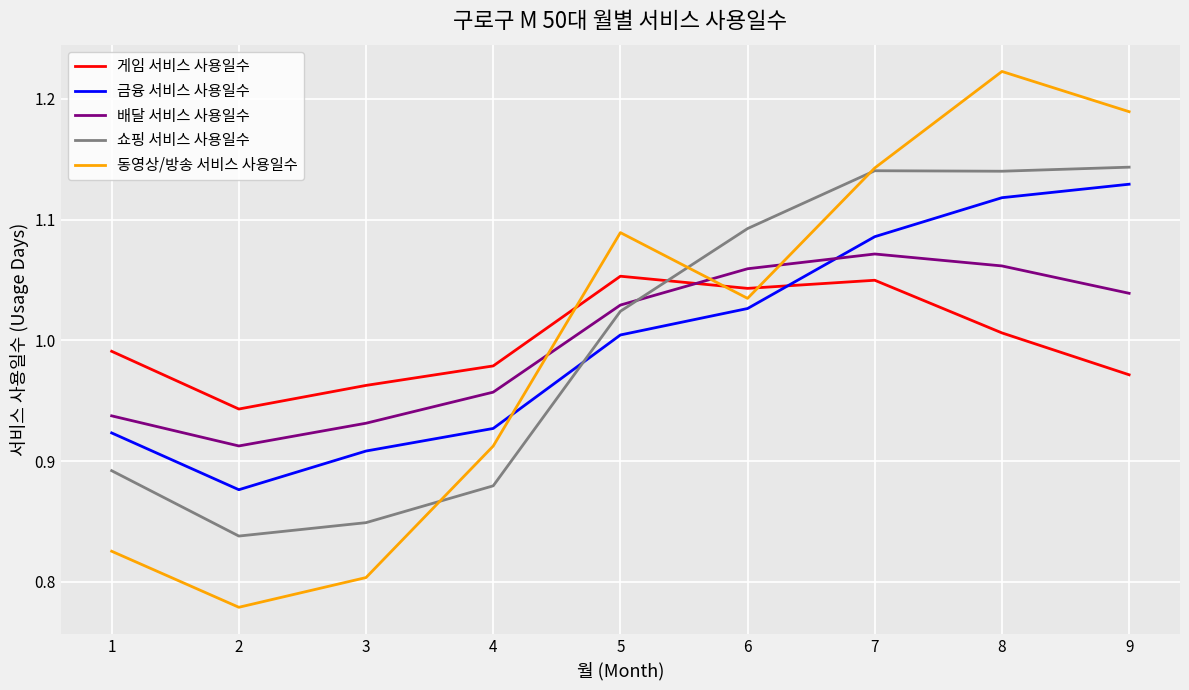

How many categories are shown in the chart?

9